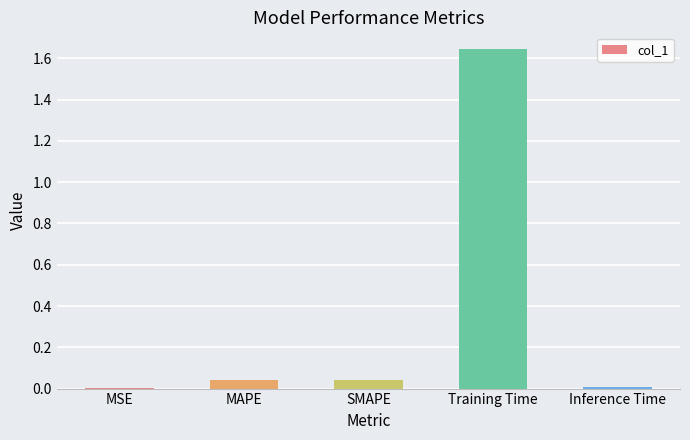

The value at MAPE is 0.0. True or false?

True